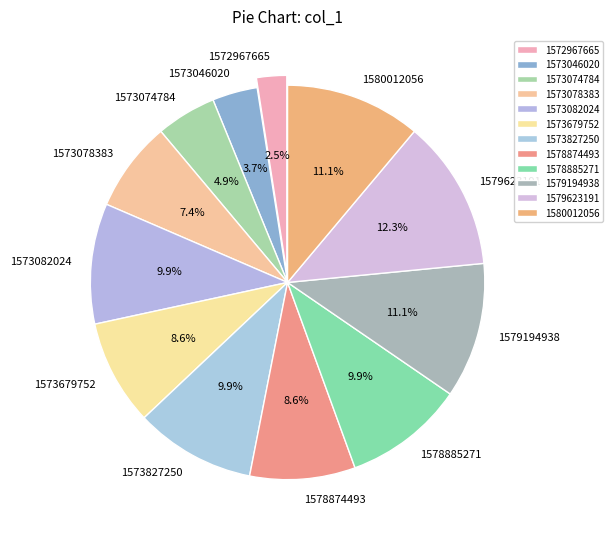

Count the number of slices in the pie.

12